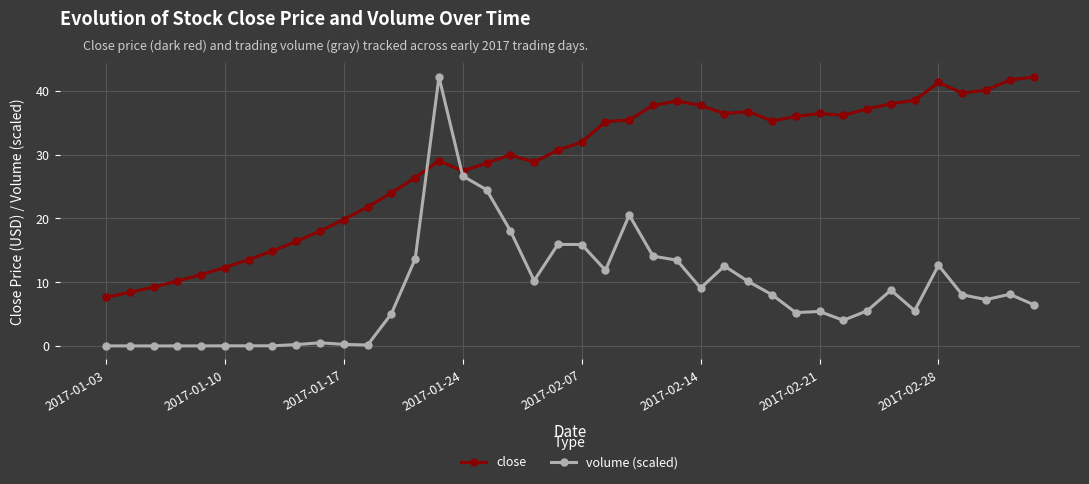

True or false: volume (scaled) has more than 2 points higher than both neighbors.

True